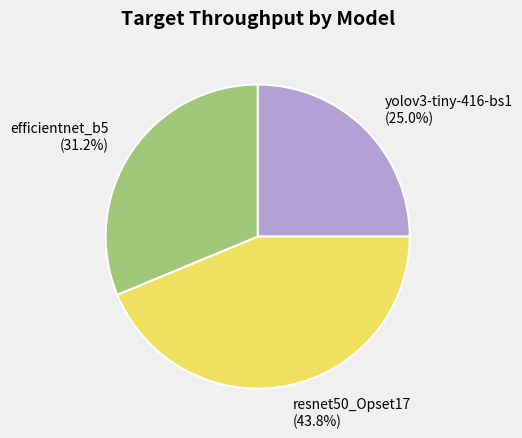

Is resnet50_Opset17 the majority of the pie?

No